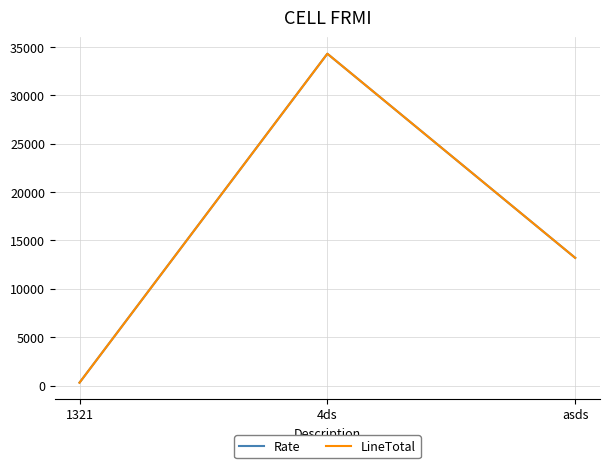

At which category is the sum across all series the highest?

4ds